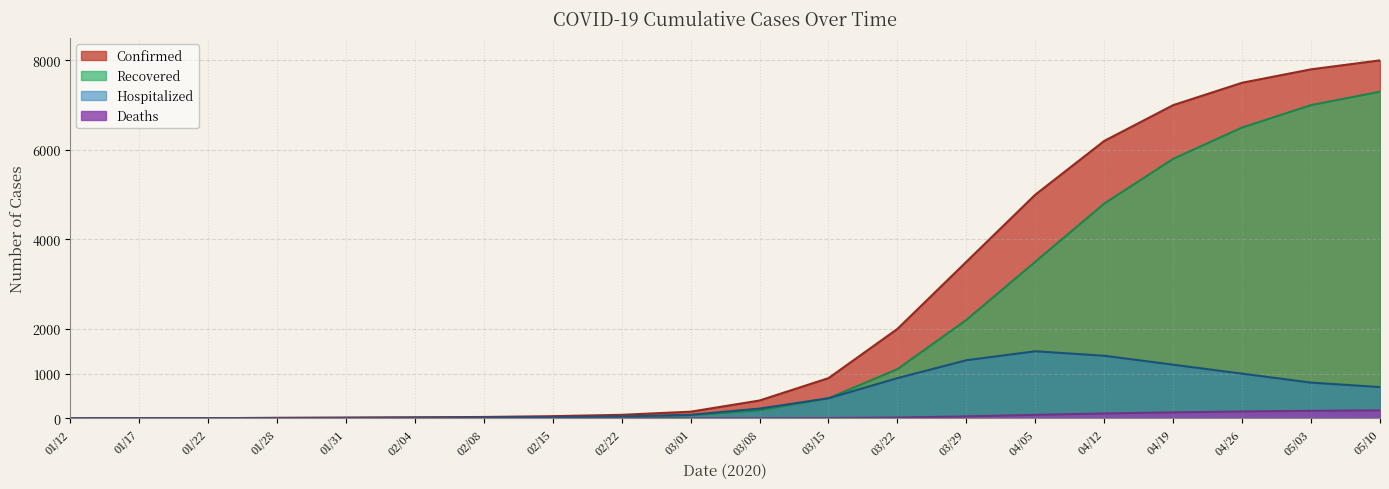

How many interior local peaks does the Hospitalized series have?

1